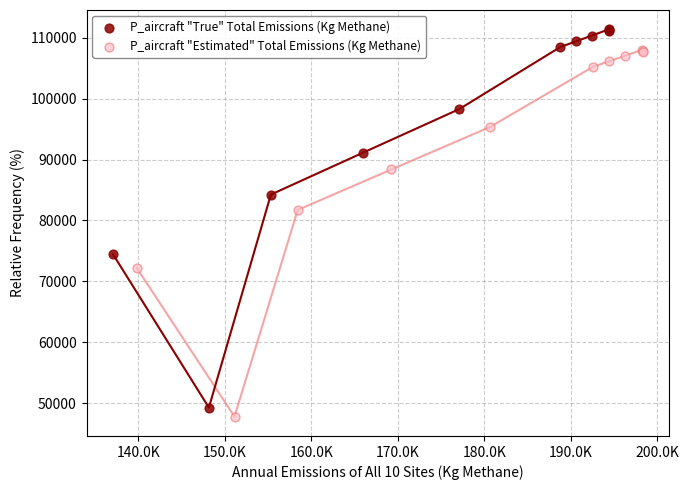

Which series reaches the maximum Y coordinate?

P_aircraft "True" Total Emissions (Kg Methane)